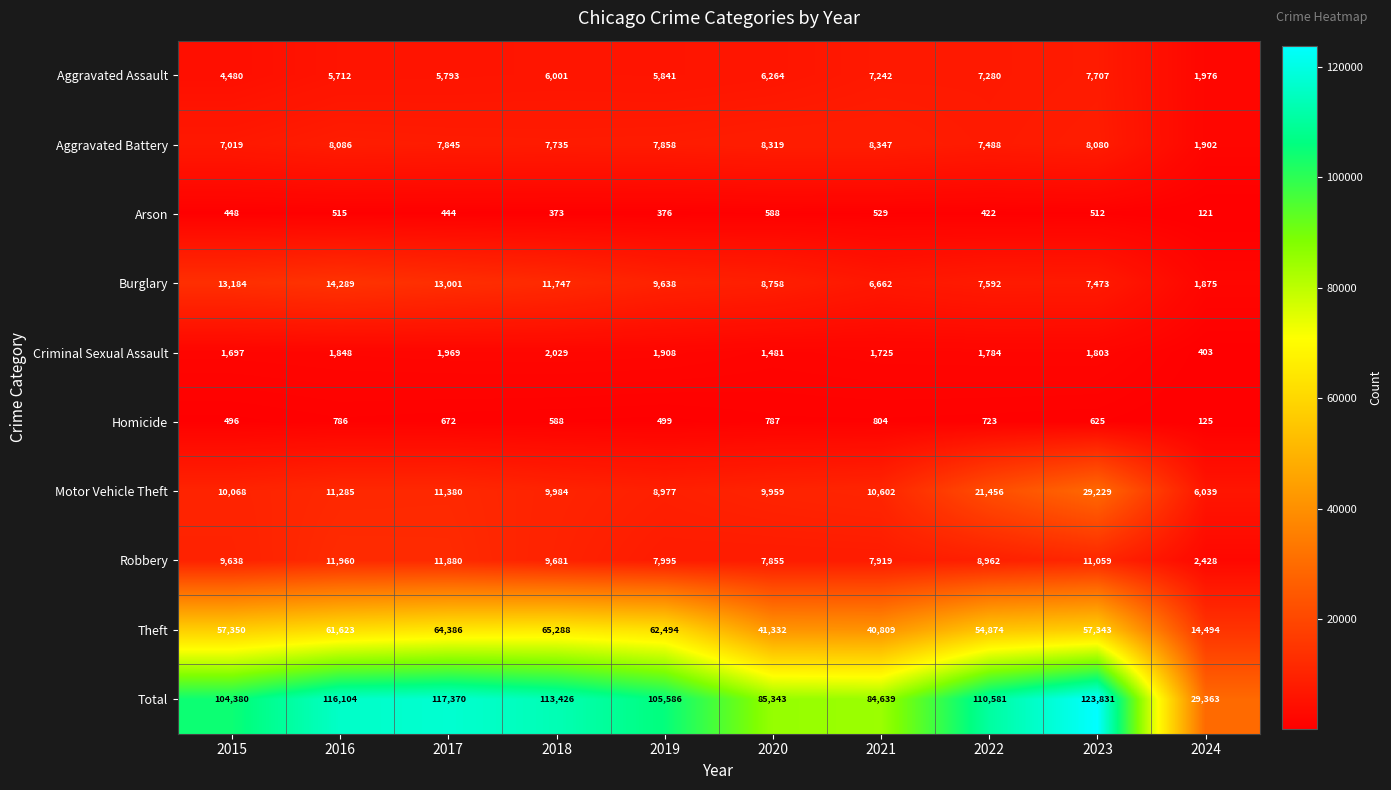

Which series has the widest spread of values?

Total